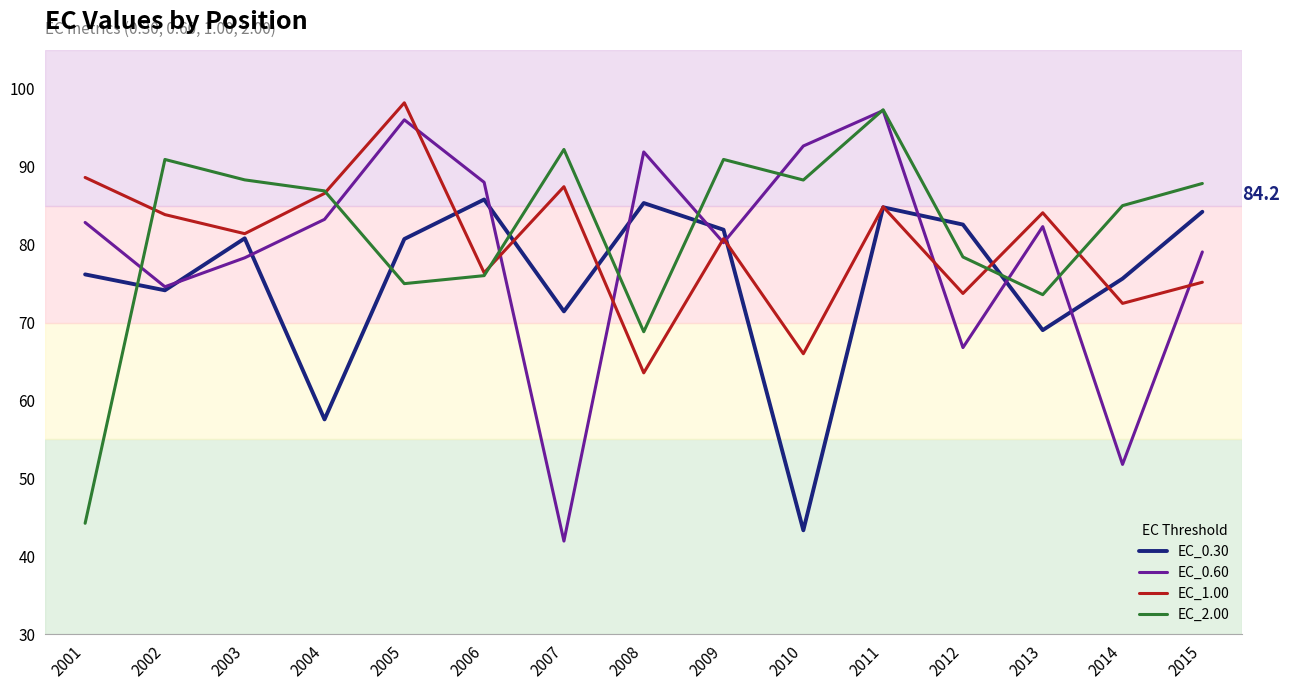

What is the average value of the EC_1.00 series?

80.2